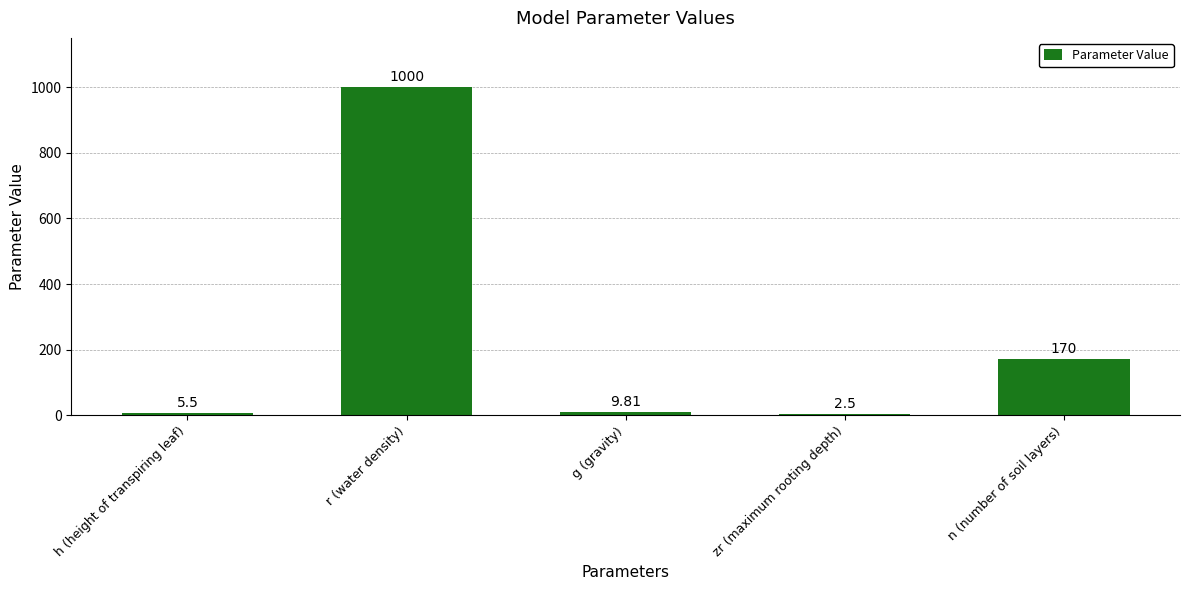

Where does the data first go above 9?

r (water density)